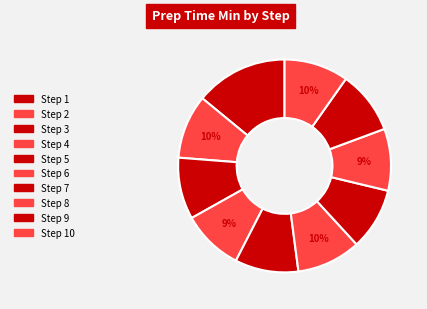

How many segments does this pie chart have?

10